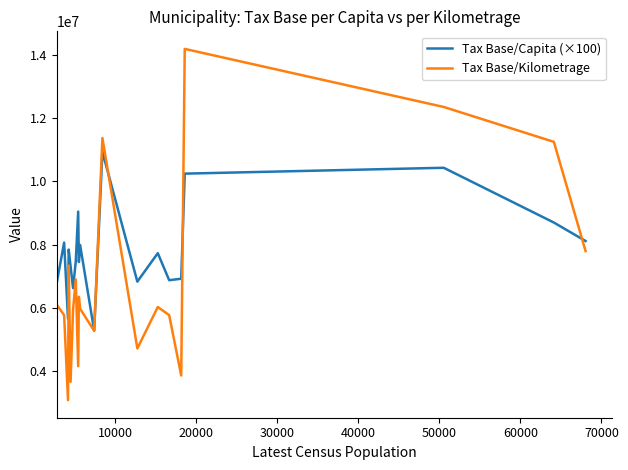

Which series has the largest total across all categories?

Tax Base/Capita (×100)